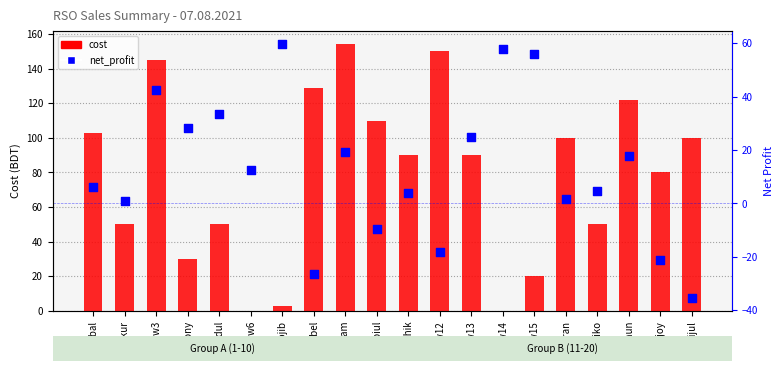

Which series has the largest Y range (max minus min)?

cost